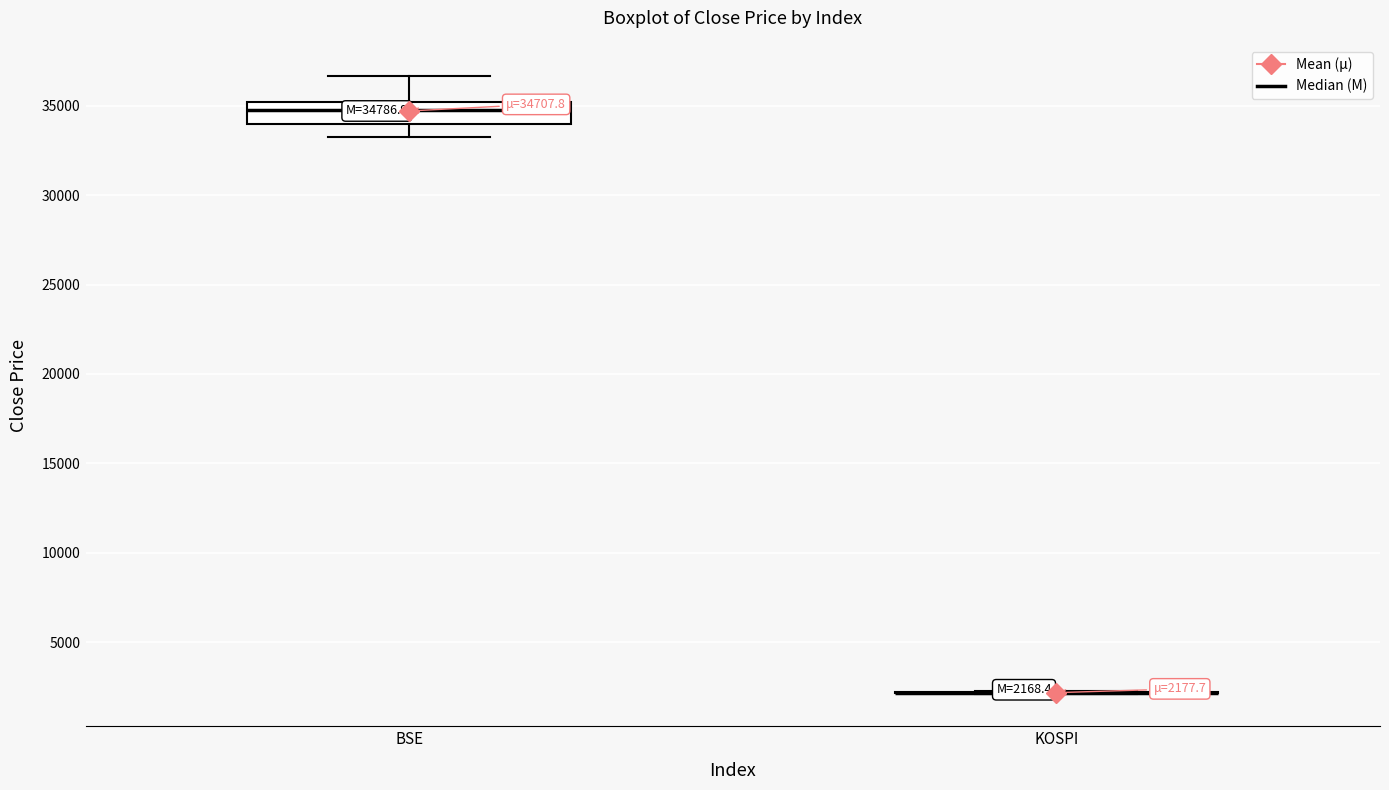

Which box is the tallest, from its lower edge to its upper edge?

BSE